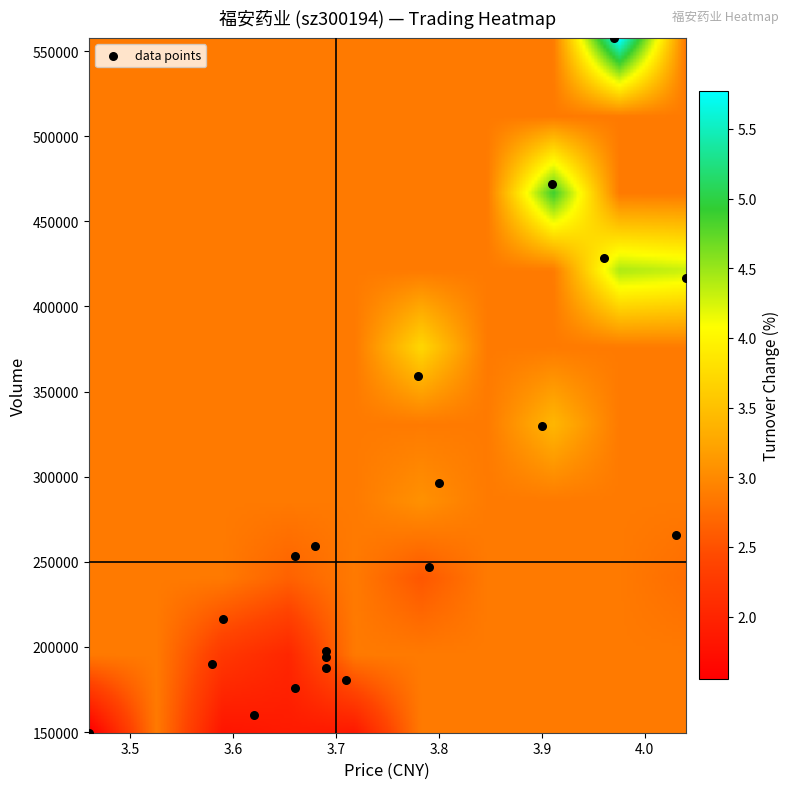

What Y value in the scatter plot is closest to 353696?

359320